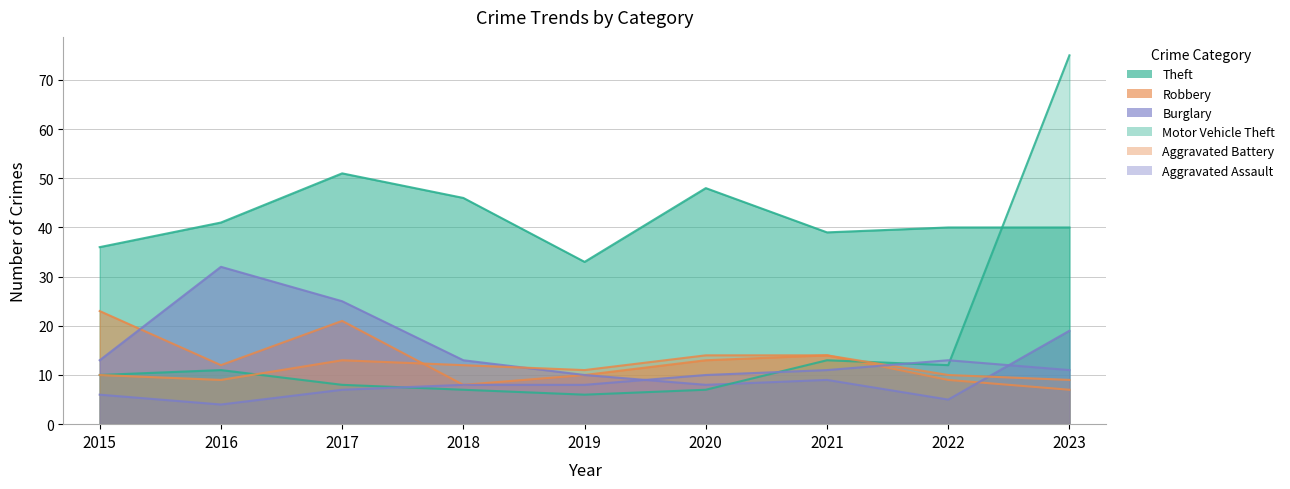

What is the value of the Burglary point at the 2nd from the left?

32